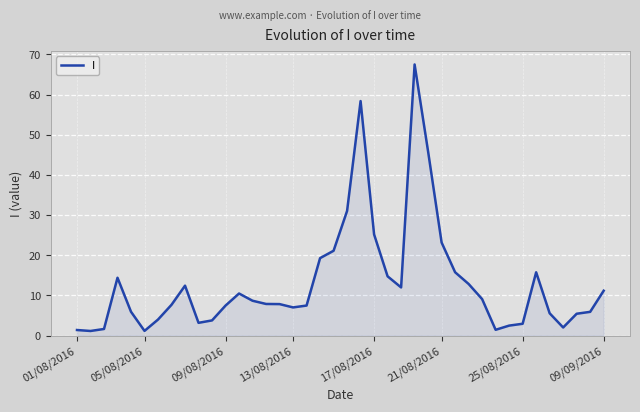

What is the greatest value displayed?

67.5